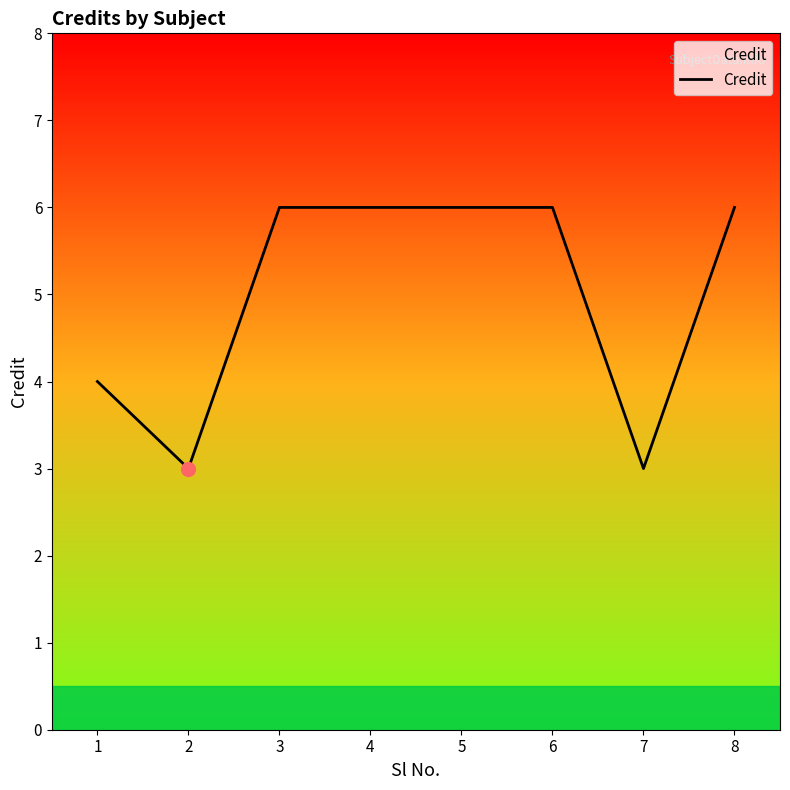

Is this an area chart (filled region under the line)?

No